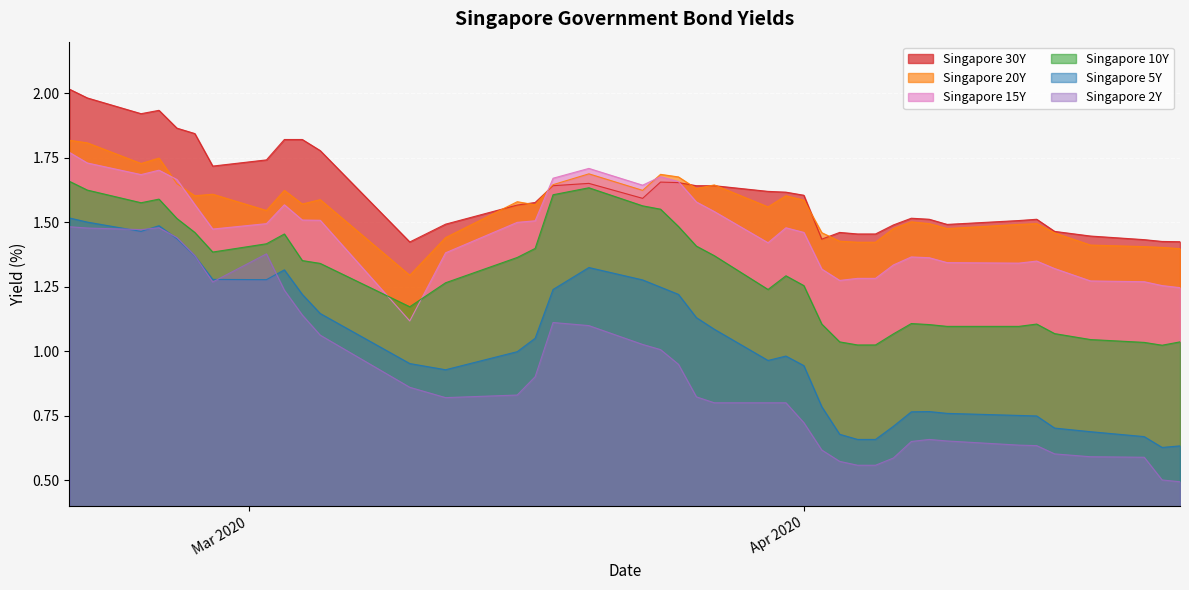

What are all the series names shown in the legend?

Singapore 30Y, Singapore 20Y, Singapore 15Y, Singapore 10Y, Singapore 5Y, Singapore 2Y